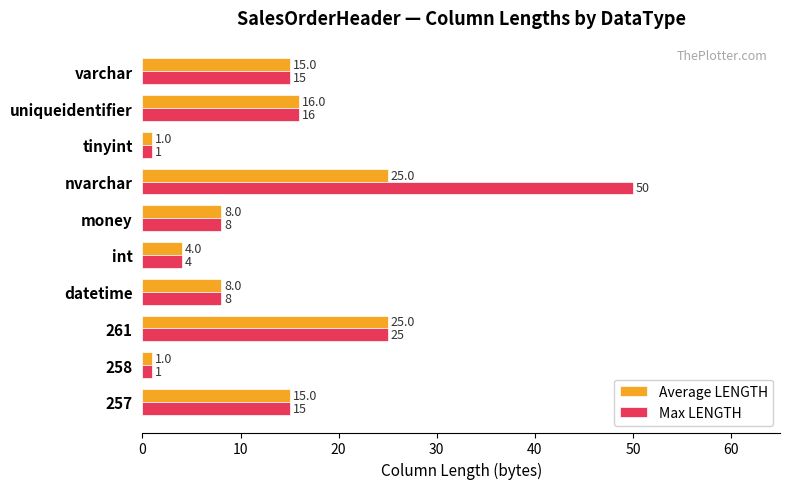

Rank the series by their maximum value, from highest to lowest.

Max LENGTH, Average LENGTH